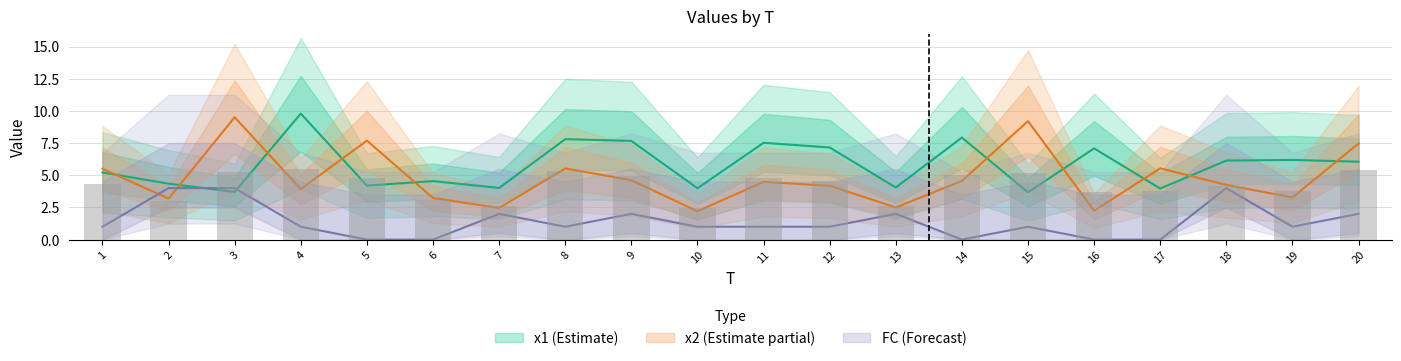

List the labels in order of x2 value, largest first.

3, 15, 5, 20, 17, 8, 1, 9, 14, 11, 18, 12, 4, 19, 6, 2, 13, 7, 16, 10